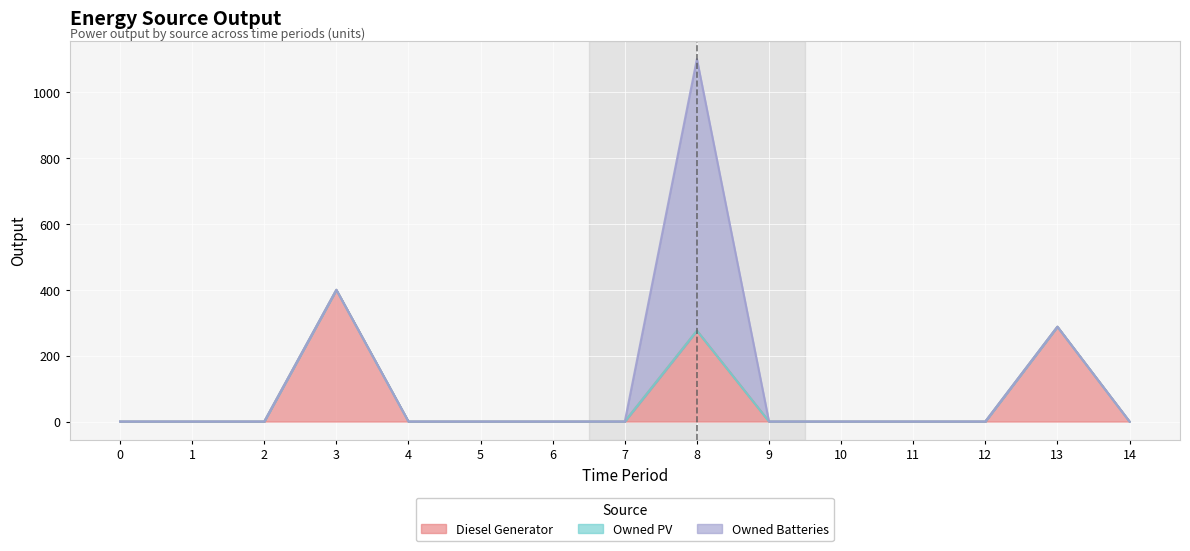

The value of Diesel Generator at 2 is -189. True or false?

False